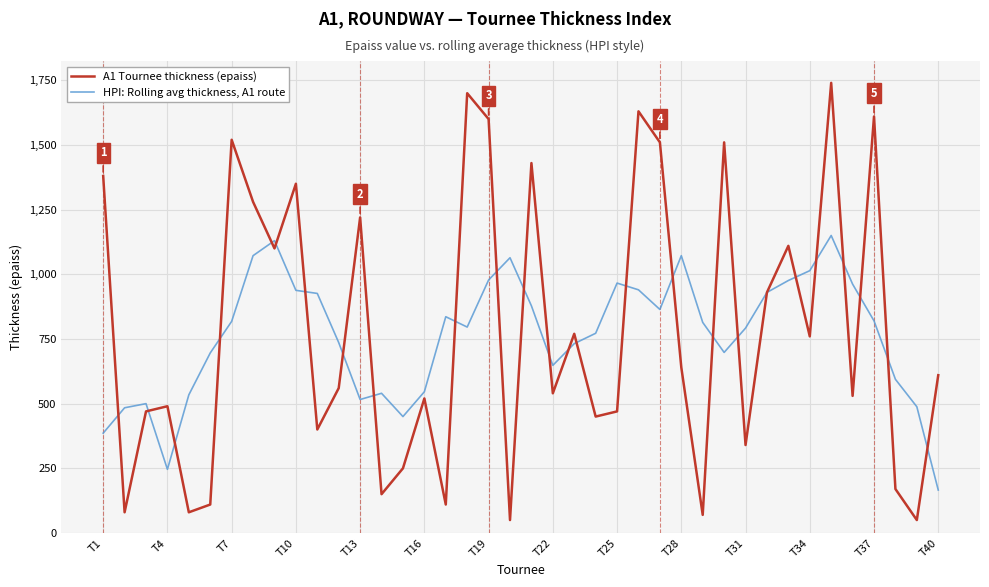

Rank the series by their average value, from highest to lowest.

A1 Tournee thickness (epaiss), HPI: Rolling avg thickness, A1 route